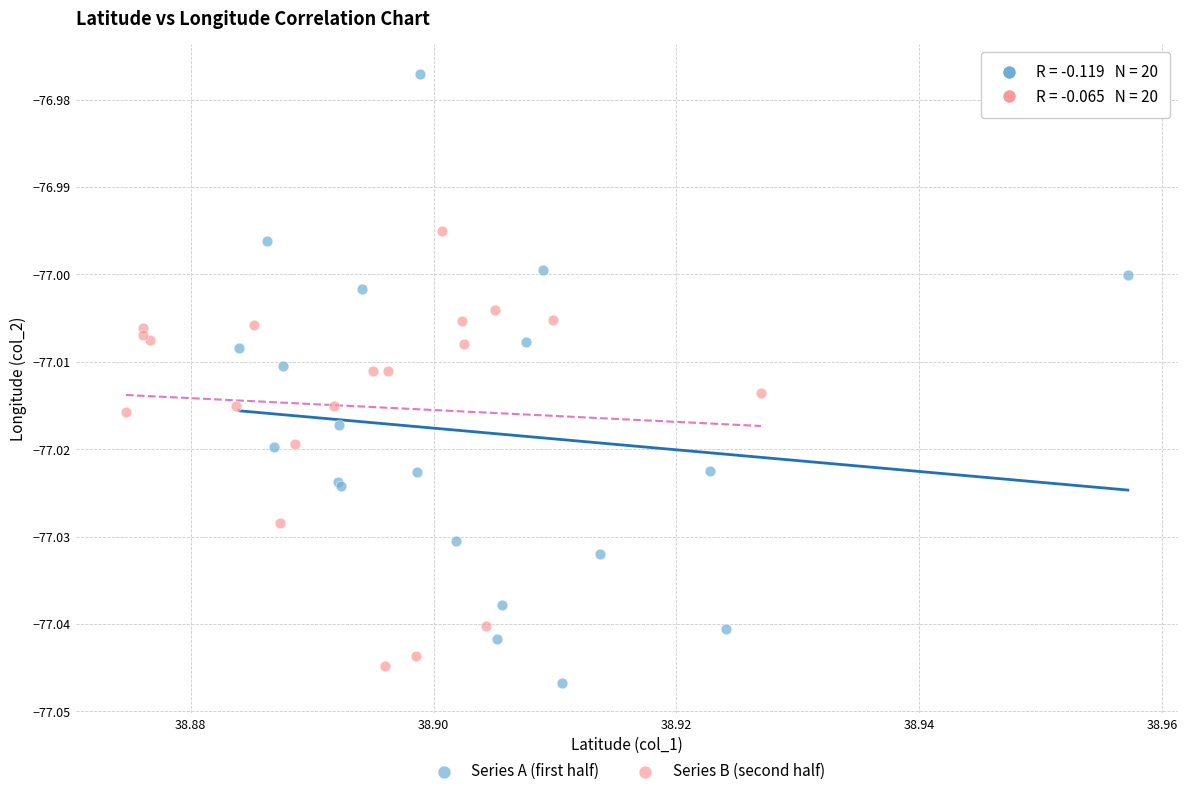

Which series has the widest spread of Y values?

Series A (first half)